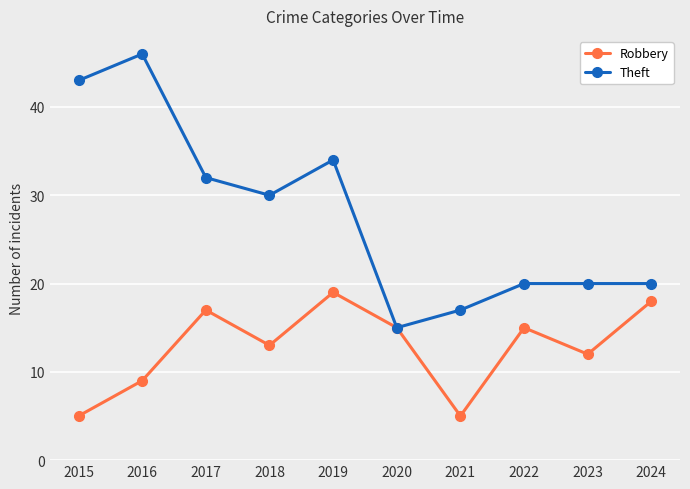

Which series has the largest total across all categories?

Theft